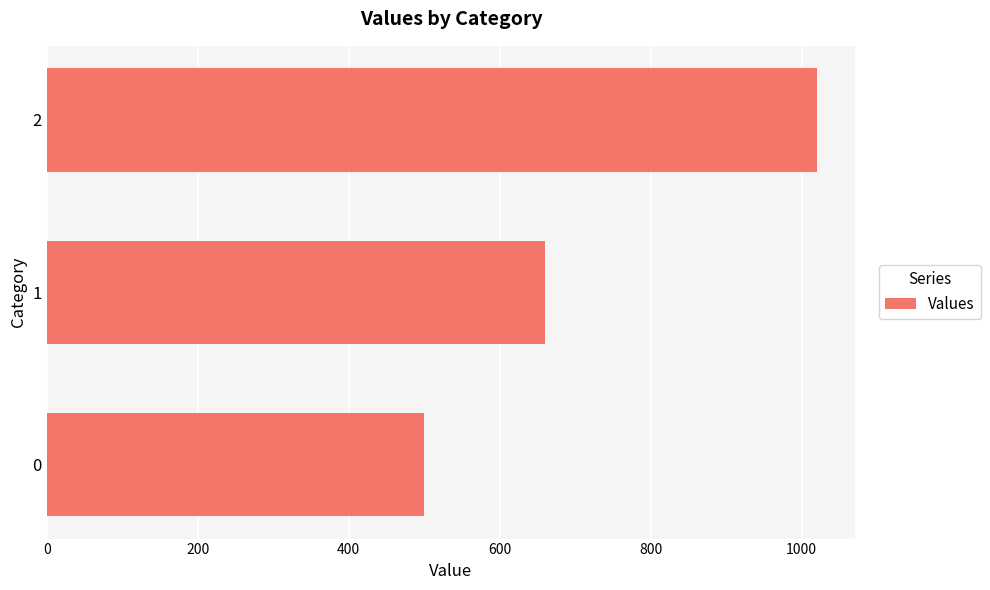

List the labels in order of value, largest first.

2, 1, 0